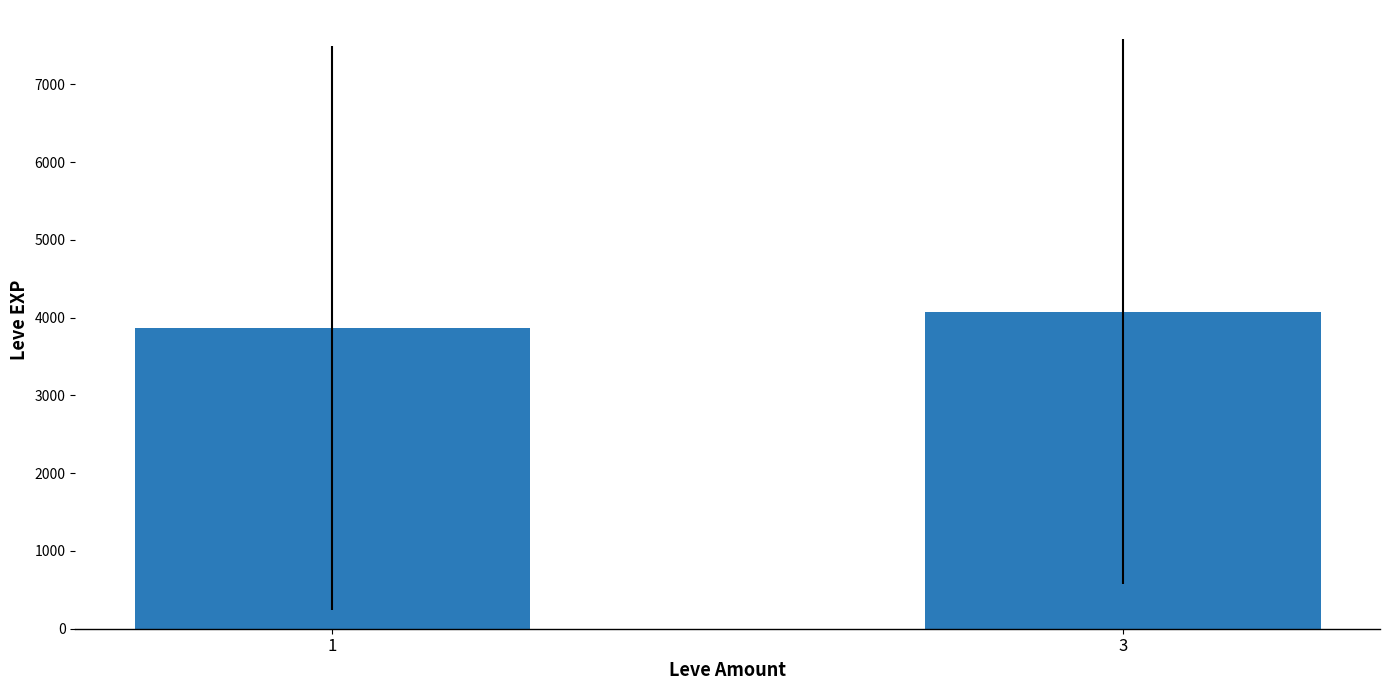

Where does the data first go above 4073?

3